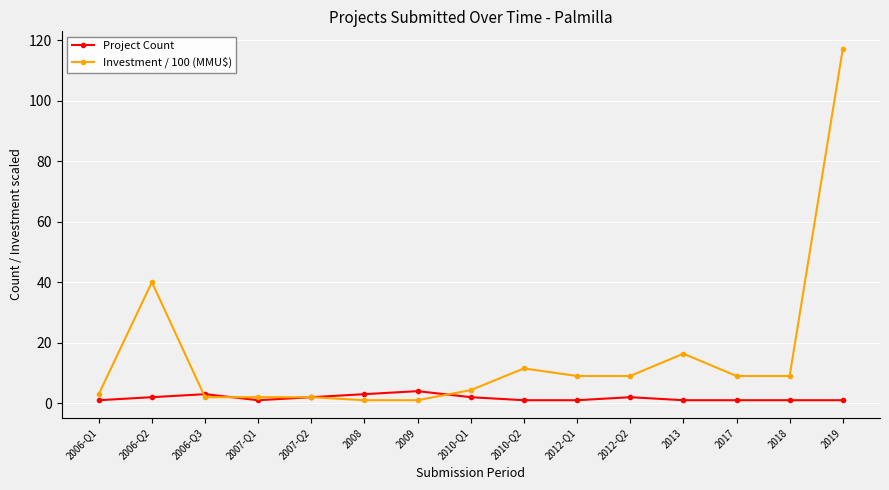

At which label does Investment / 100 (MMU$) reach its peak?

2019